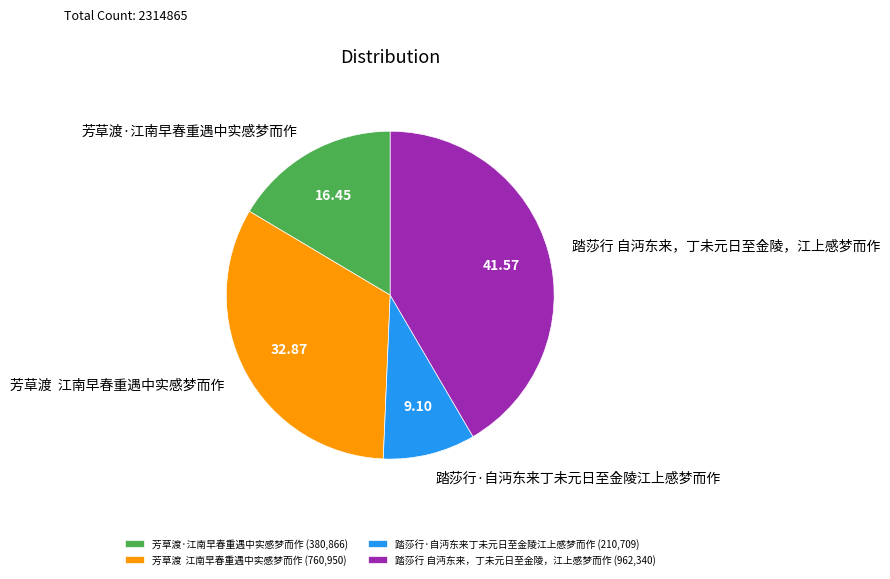

Combined, do 芳草渡·江南早春重遇中实感梦而作 and 踏莎行 自沔东来，丁未元日至金陵，江上感梦而作 account for over 50%?

Yes